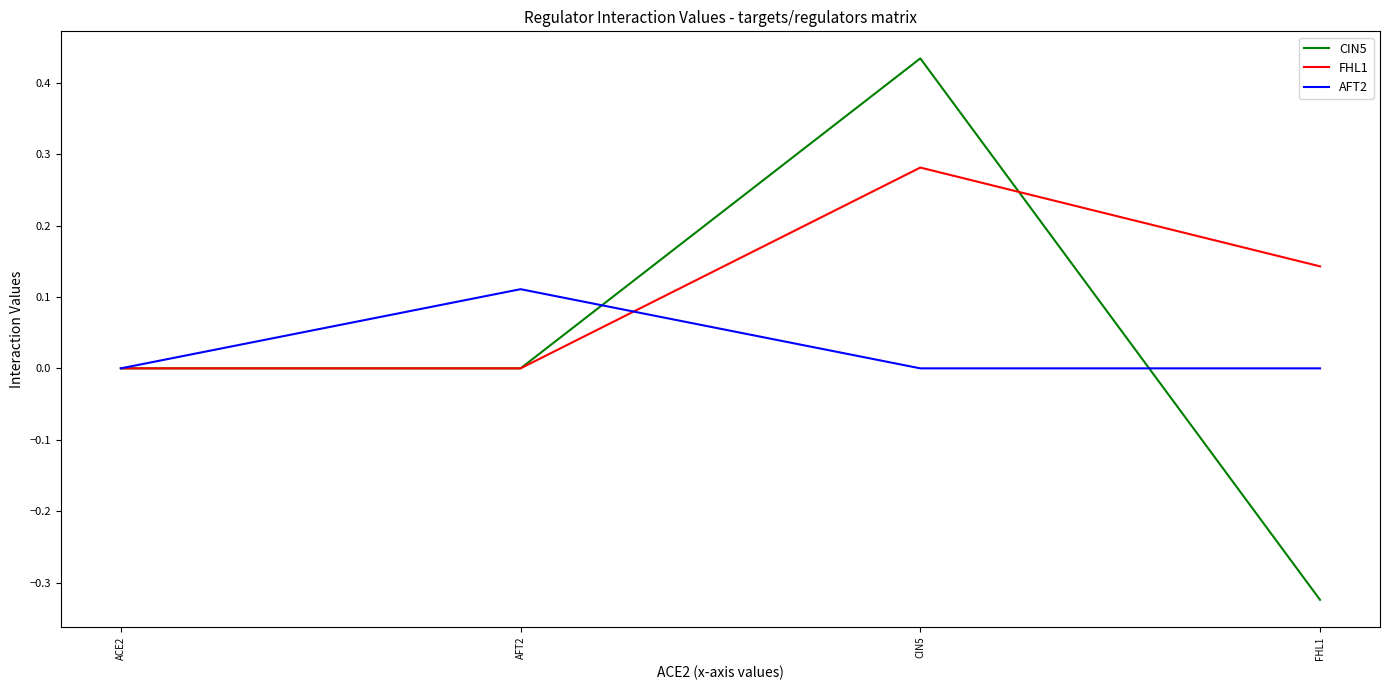

True or false: CIN5 and AFT2 cross at least once.

True